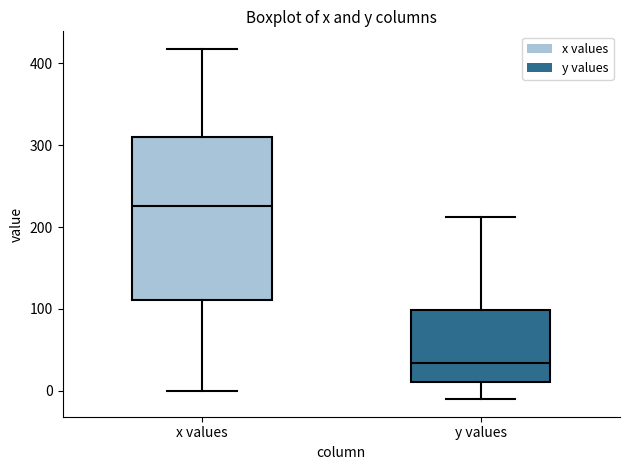

Where is the upper edge of the box for y values on the y-axis? The values are not printed on the chart, so give them approximately, as read against the axis.

100